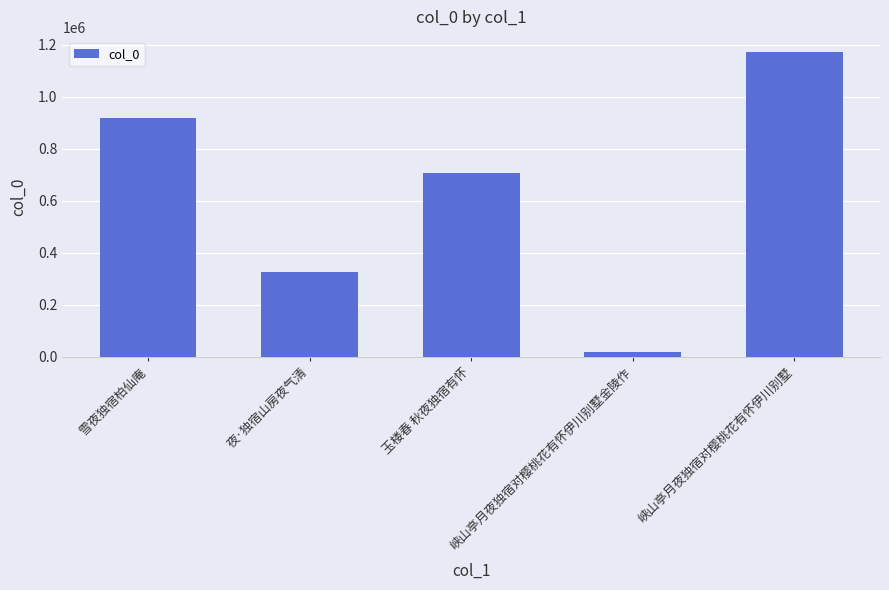

The value at 峡山亭月夜独宿对樱桃花有怀伊川别墅 is 1172410. True or false?

True